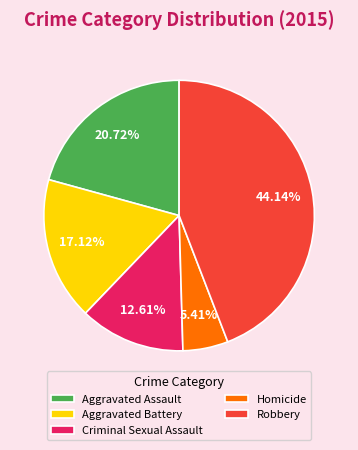

Approximately how many times larger is the value at Aggravated Assault compared to Criminal Sexual Assault?

1.6